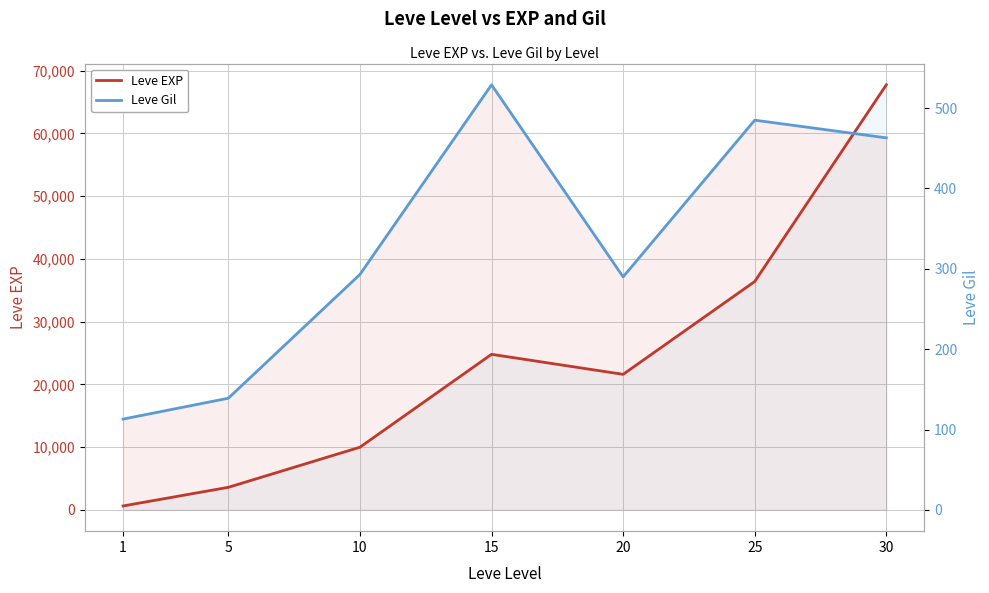

Rank the series by their average value, from highest to lowest.

Leve EXP, Leve Gil